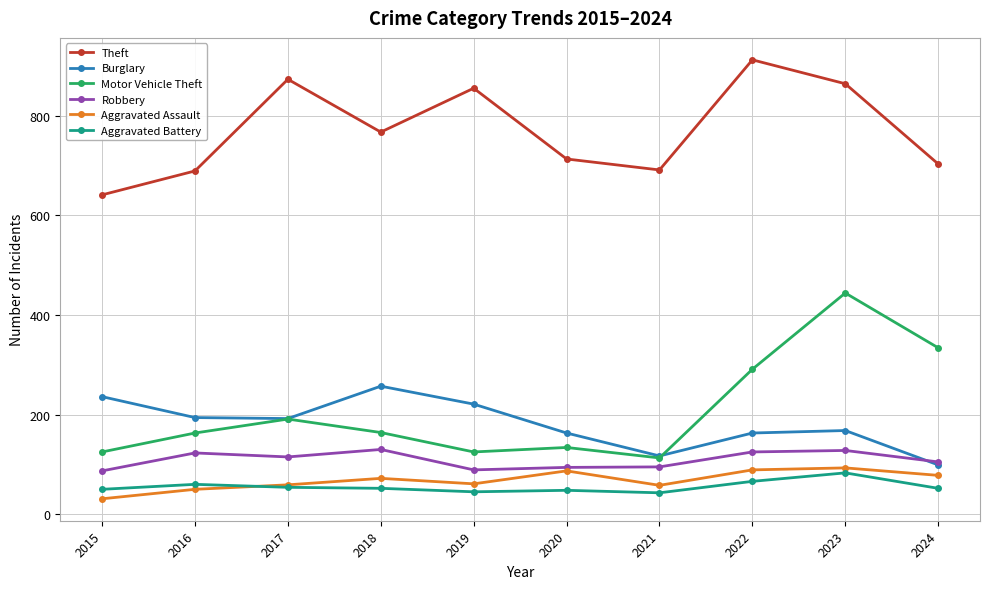

What is the spread (max minus min) of values at 2016?

639